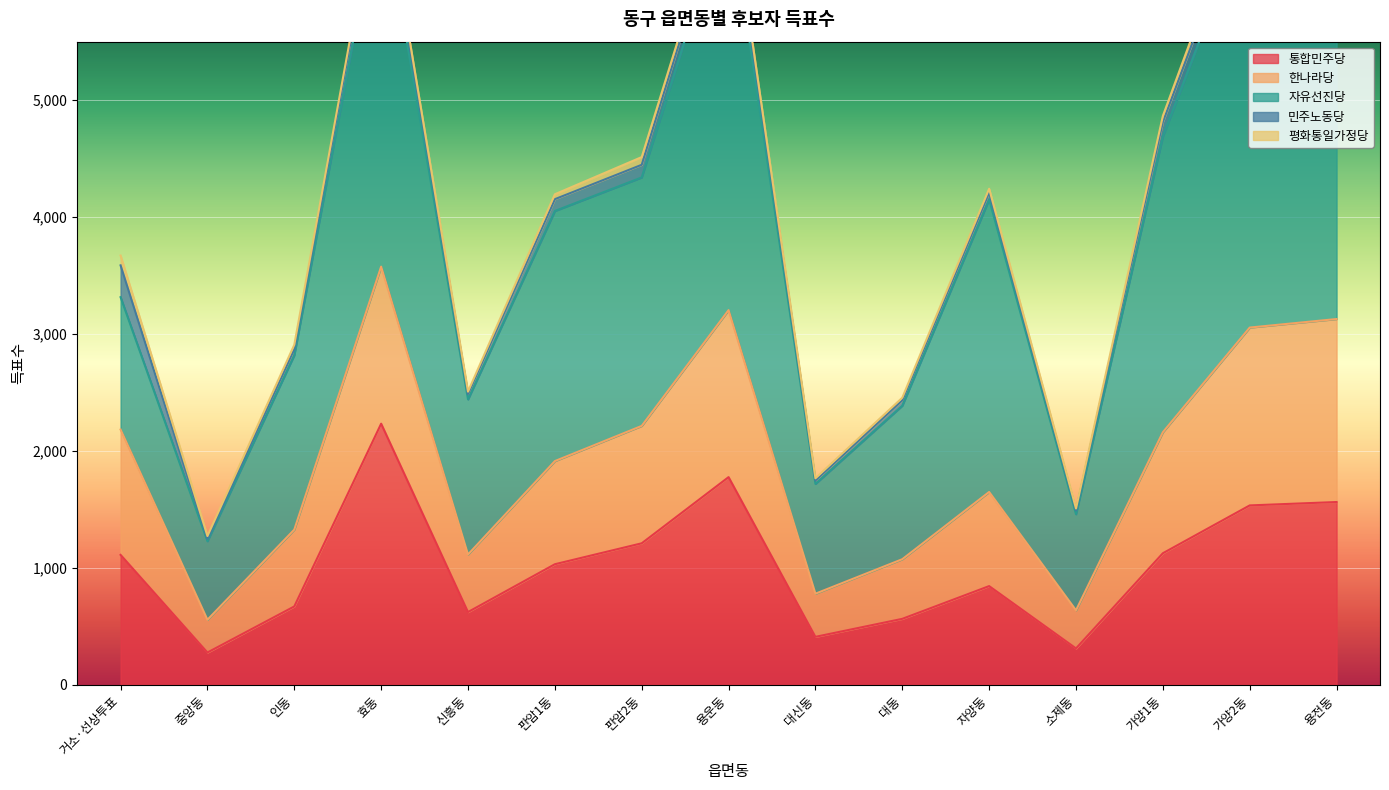

How many lines are shown in the chart?

5